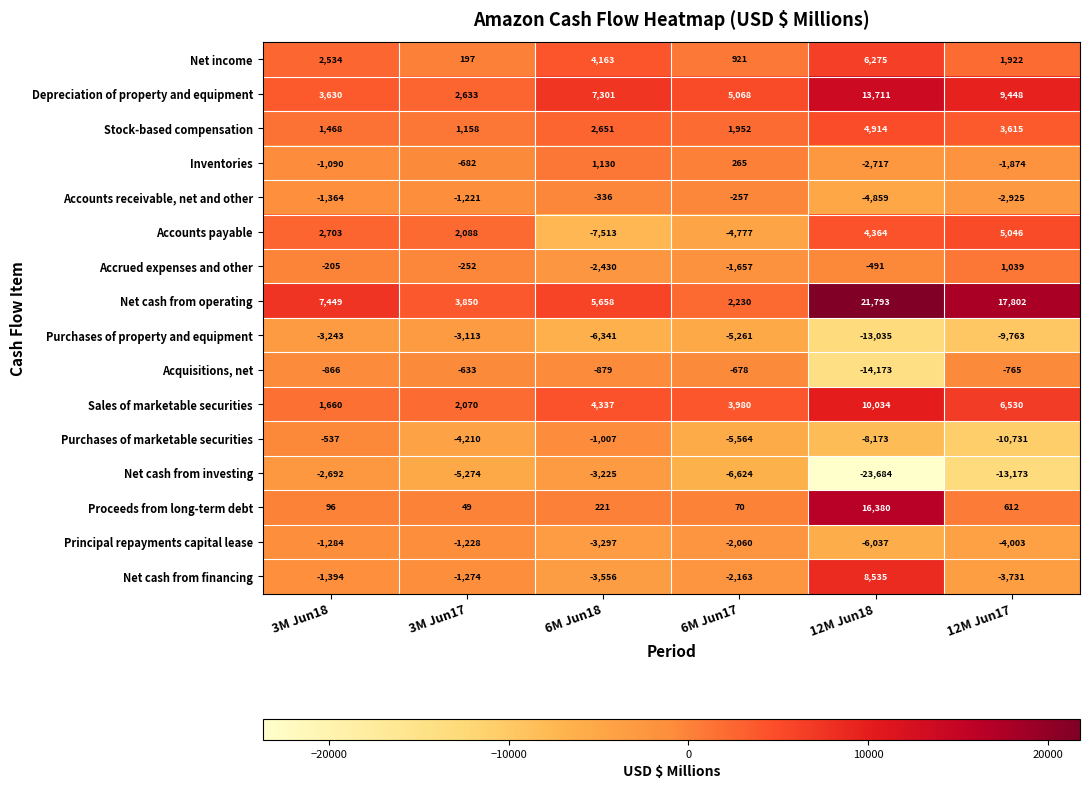

At which category does the chart reach its minimum across all series?

12M Jun18